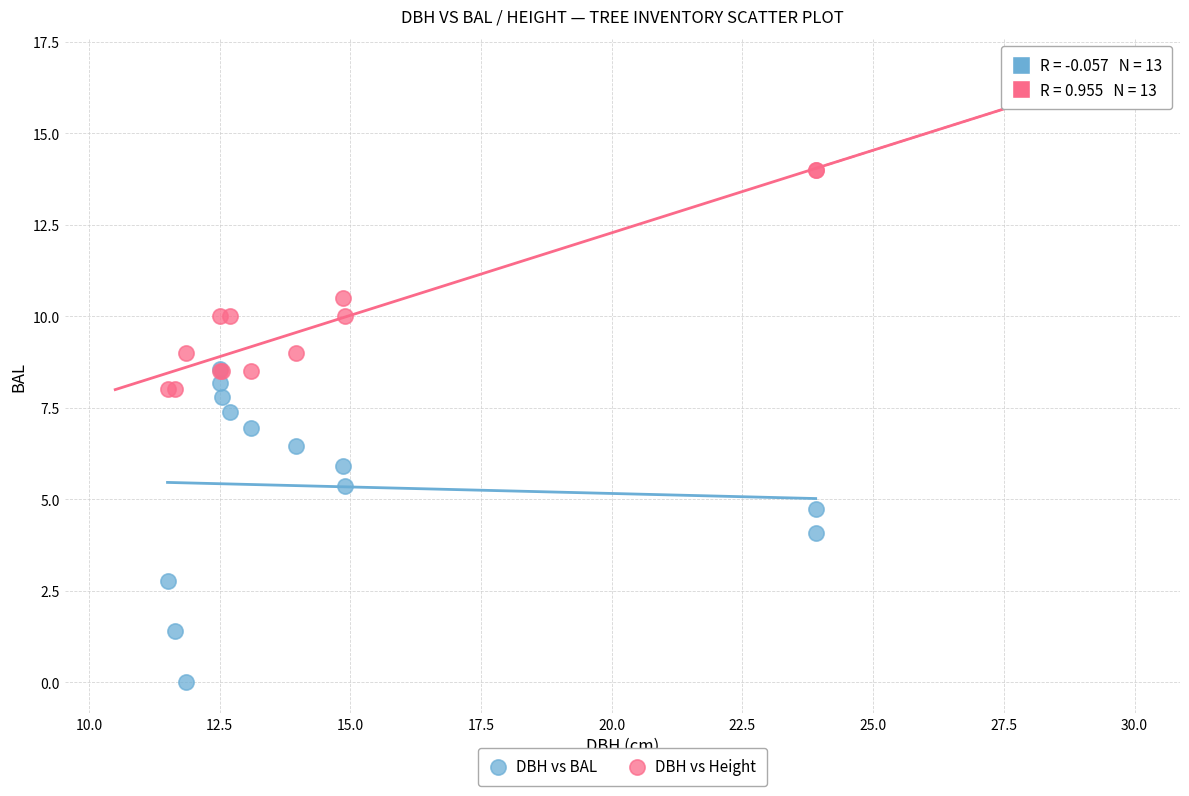

Which series has the widest spread of Y values?

DBH vs BAL